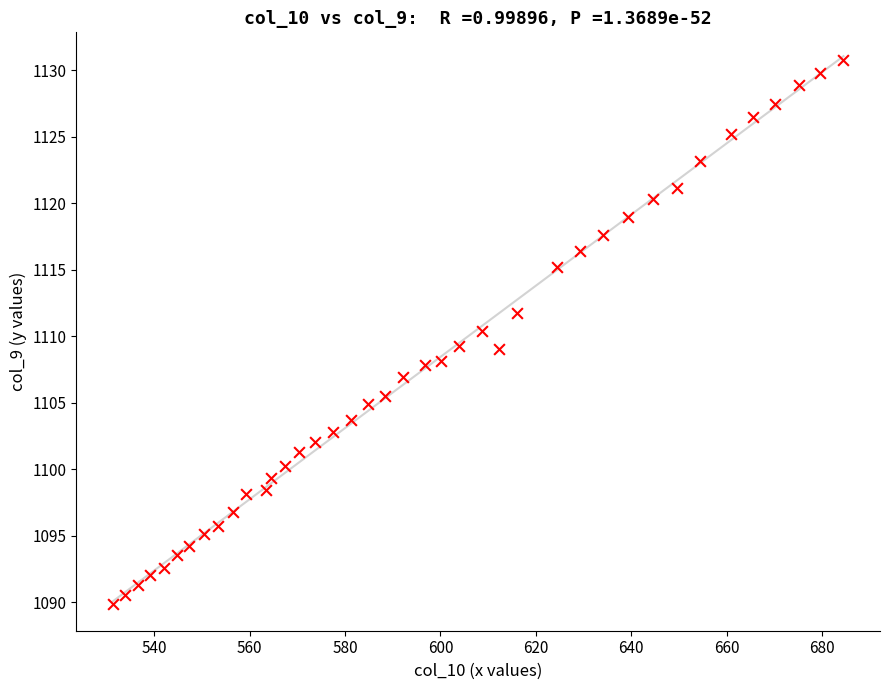

What is the range of X values (max minus min)?

153.1